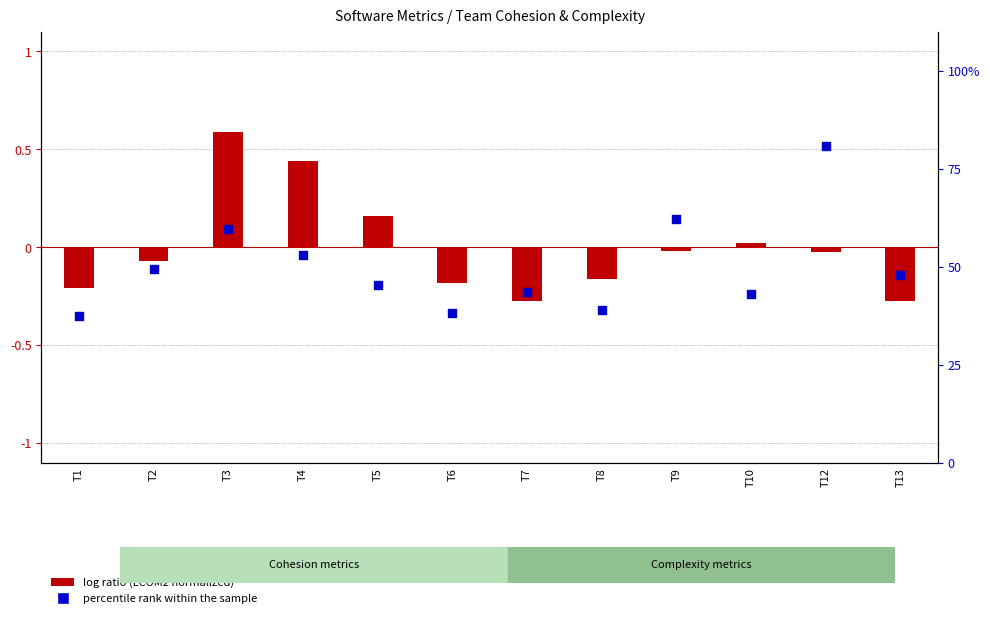

At how many categories does at least one series exceed 57?

3